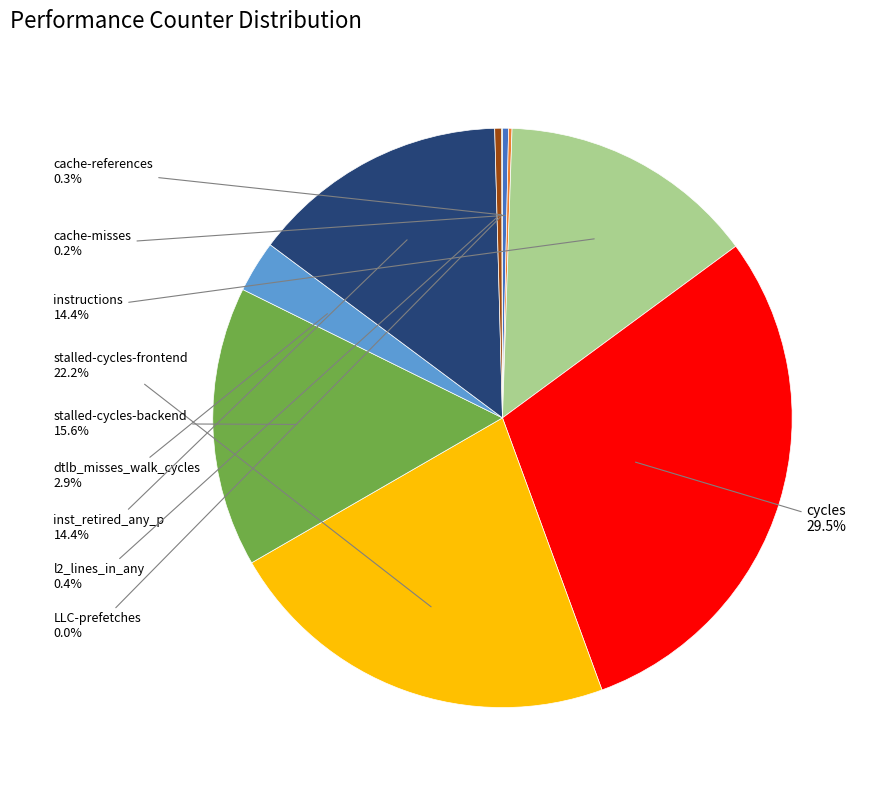

What percentage is NOT represented by stalled-cycles-backend?

84.4%